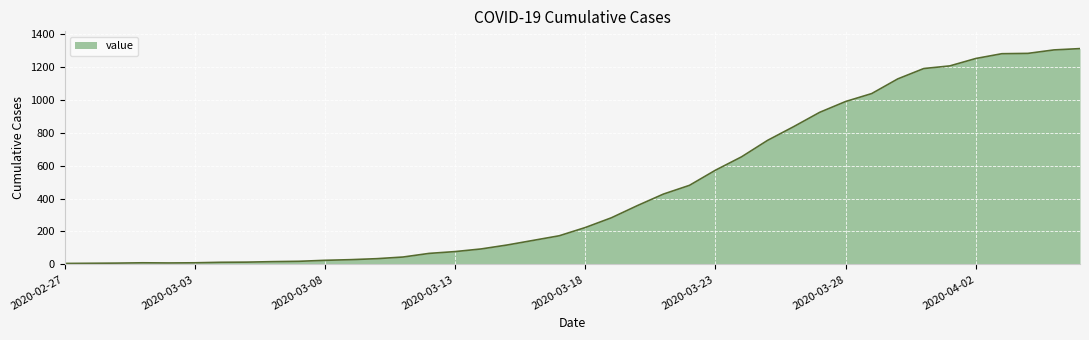

What is the difference between the maximum and minimum values?

1304